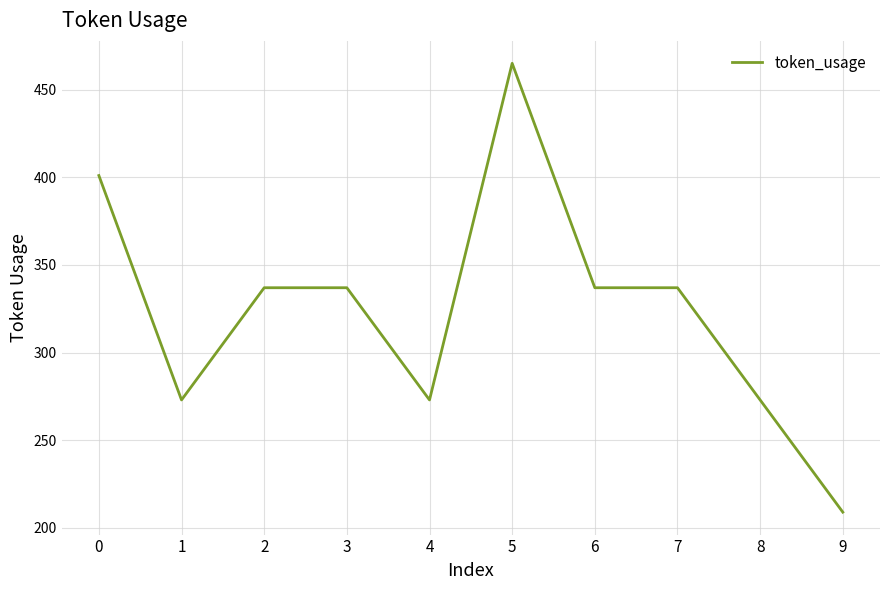

Is it true that the value at 5 is 203?

False